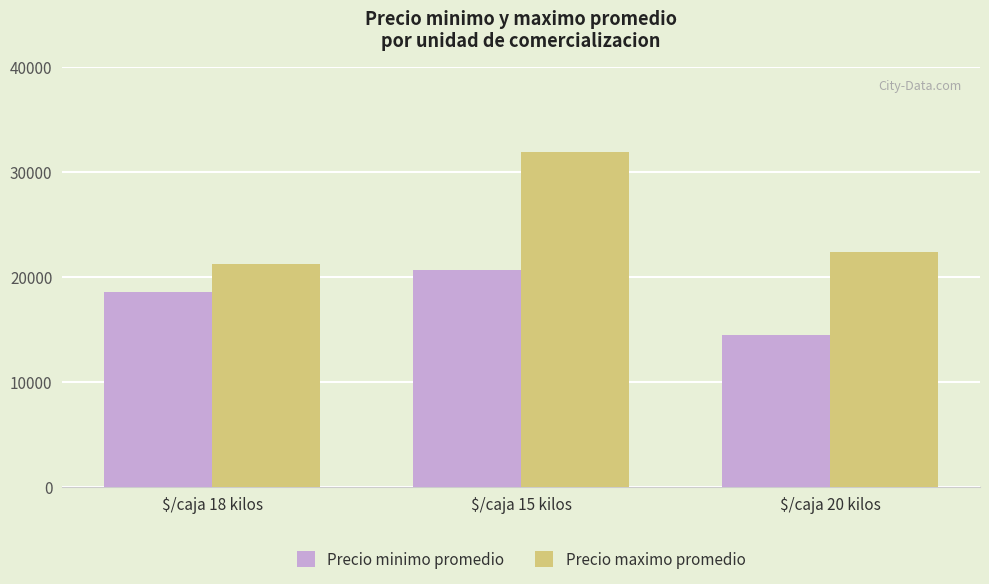

Which category has the lowest value across all series?

$/caja 20 kilos